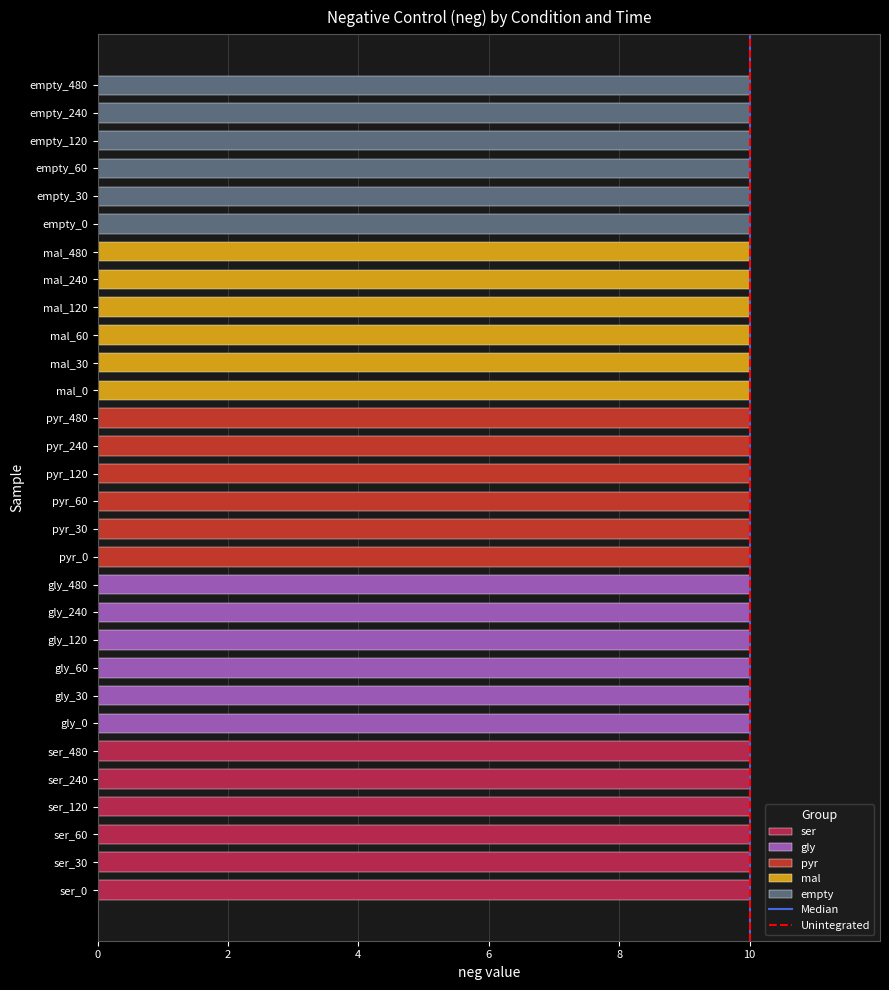

The Unintegrated series shows 0 at 2. True or false?

False